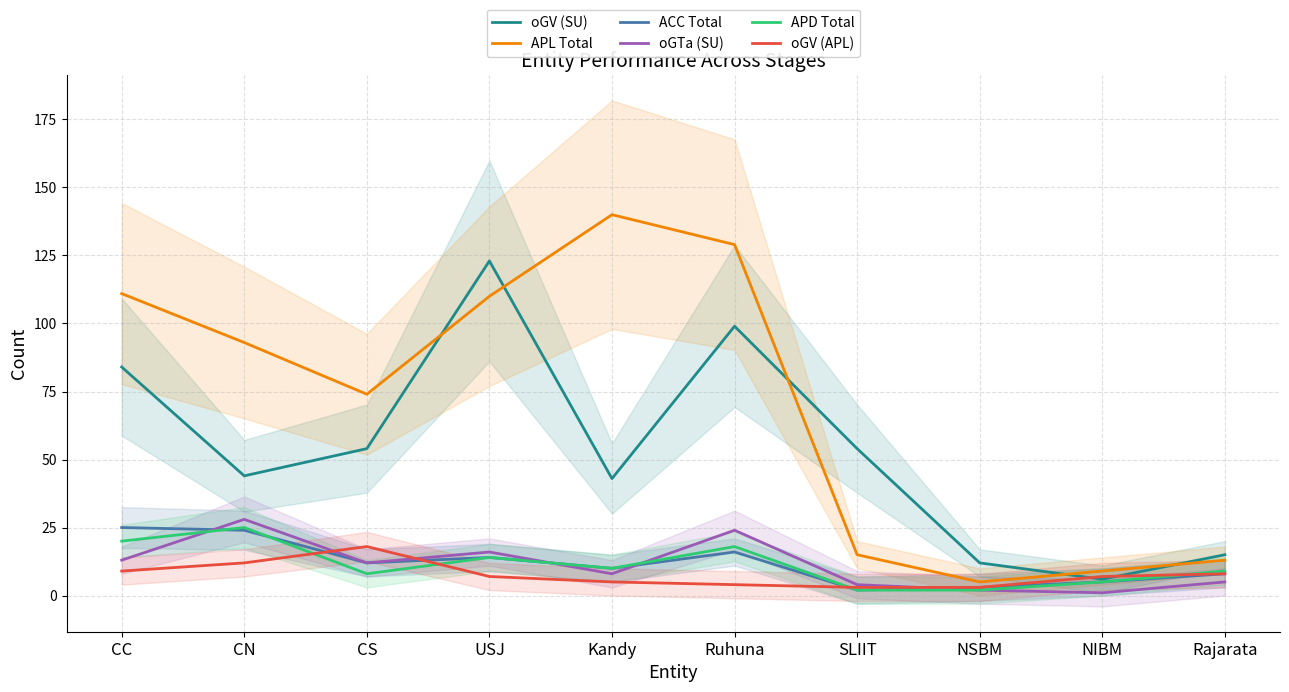

True or false: oGV (SU) has a value of 32 at CS.

False